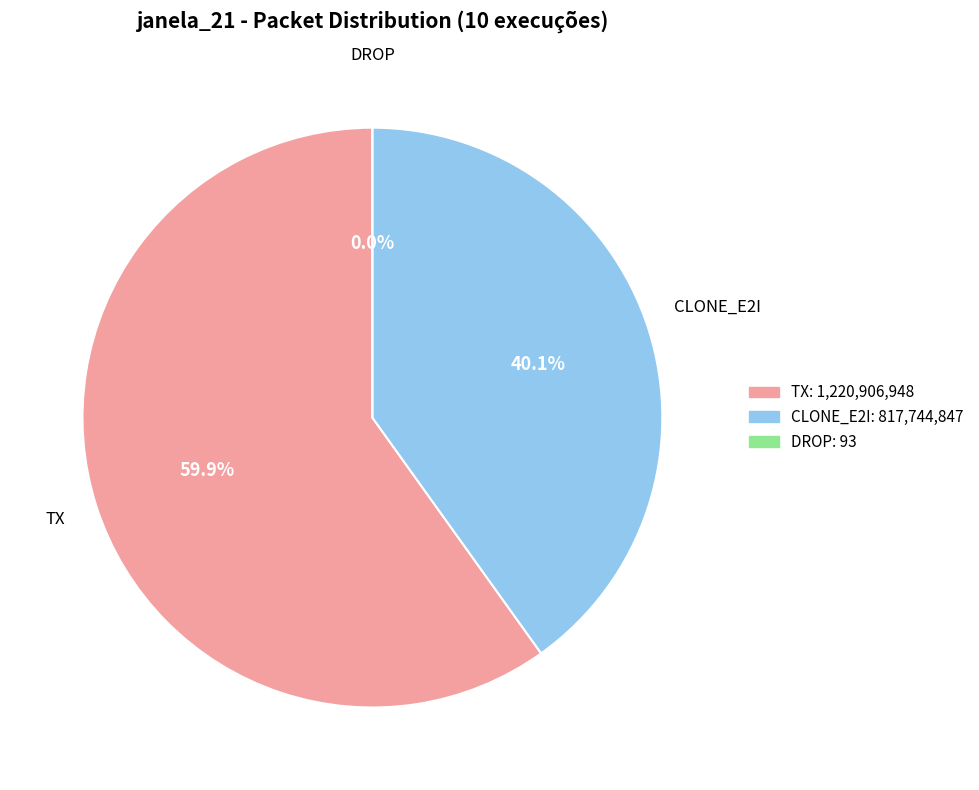

To the nearest percent, what is the average slice percentage?

33%